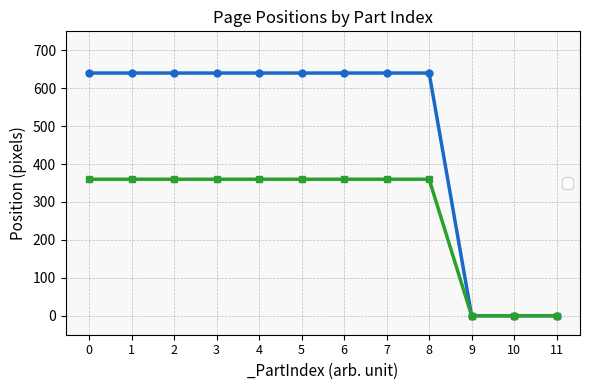

What is the sum of all _PosX values?

5760